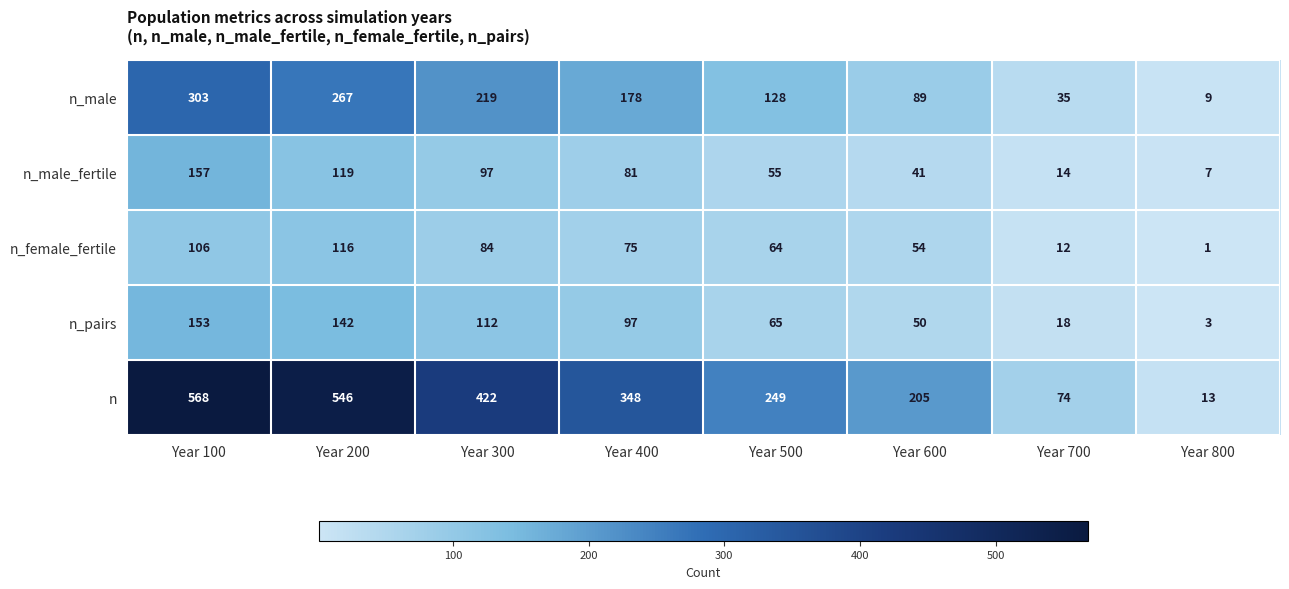

True or false: n has a value of 422 at Year 300.

True